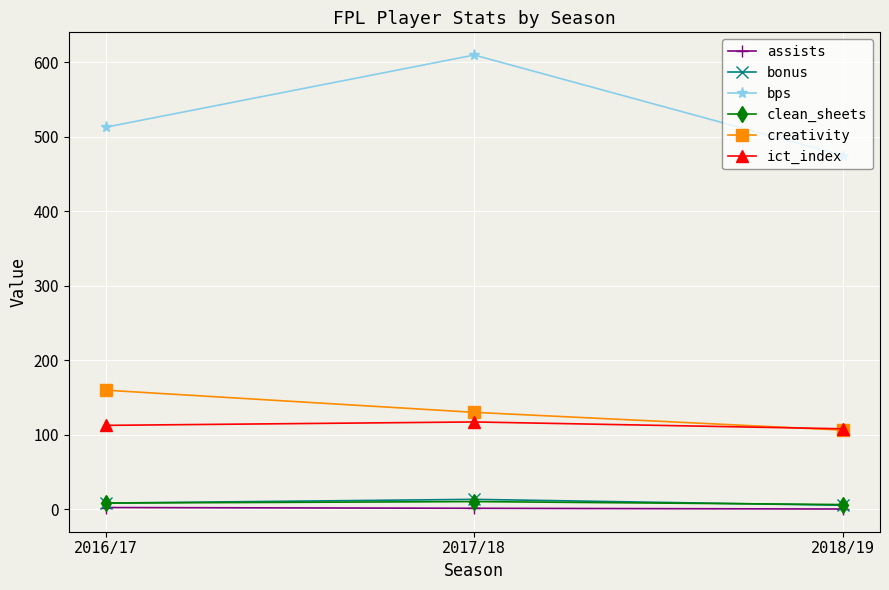

Between 2016/17 and 2018/19, which series saw the biggest shift?

creativity